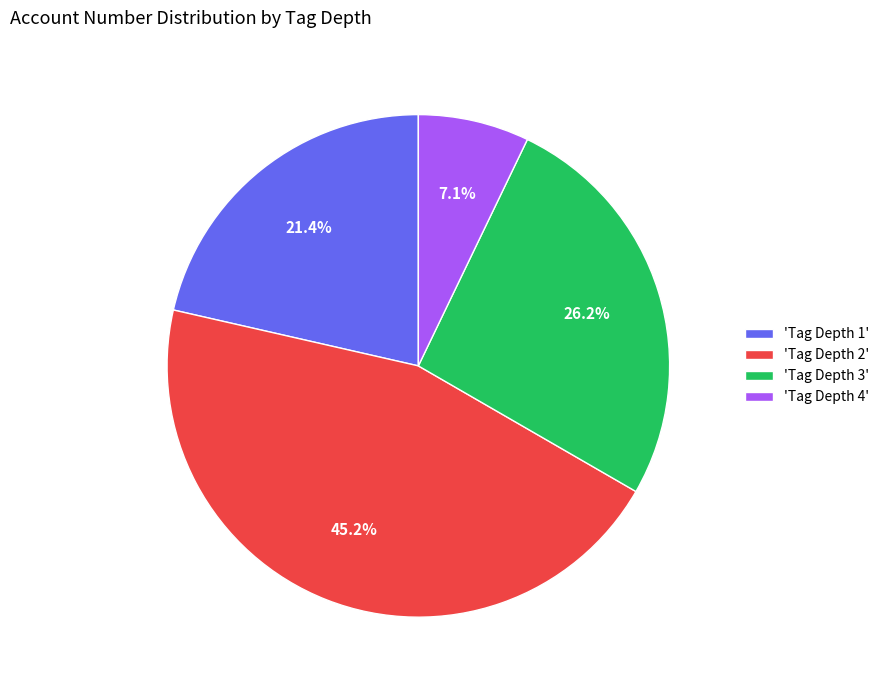

What is the ratio of the value at 'Tag Depth 1' to the value at 'Tag Depth 4'?

3.0